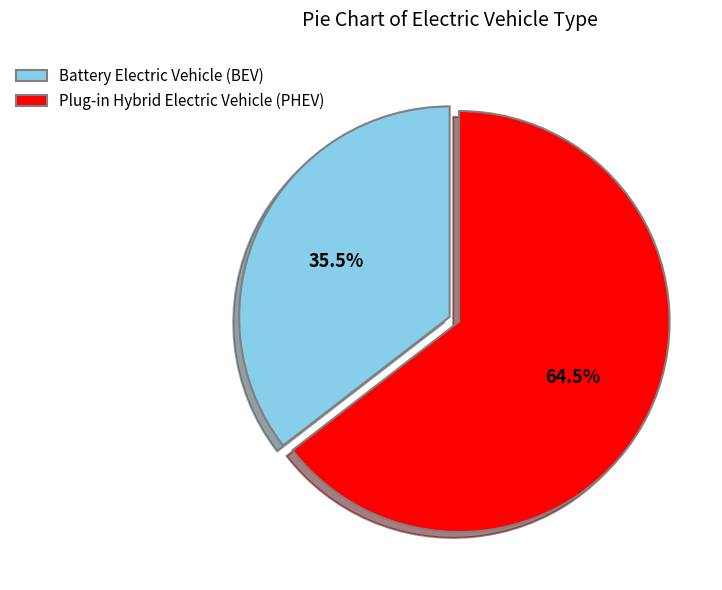

Between Plug-in Hybrid Electric Vehicle (PHEV) and Battery Electric Vehicle (BEV), which is larger?

Plug-in Hybrid Electric Vehicle (PHEV)